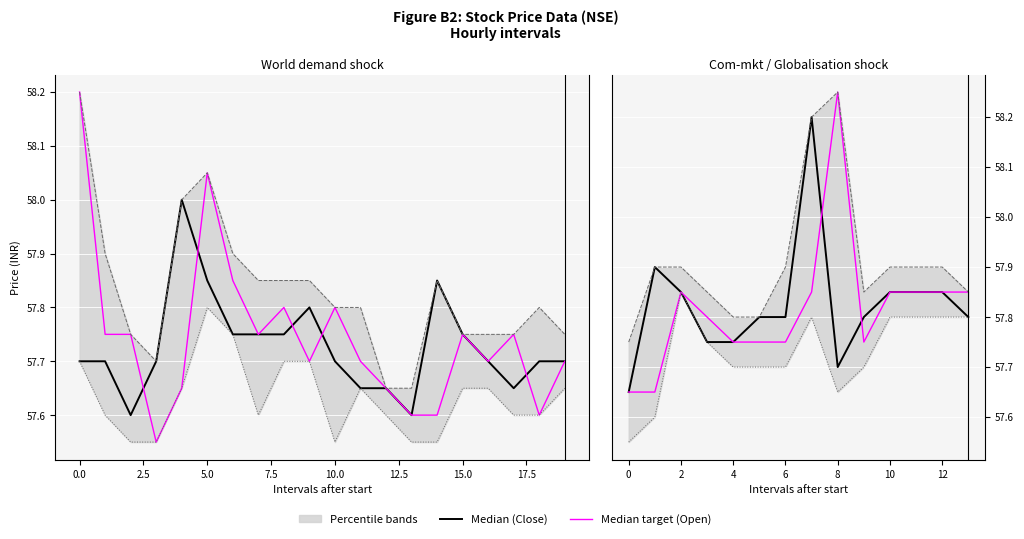

True or false: Median (Close) and High intersect in this chart.

False